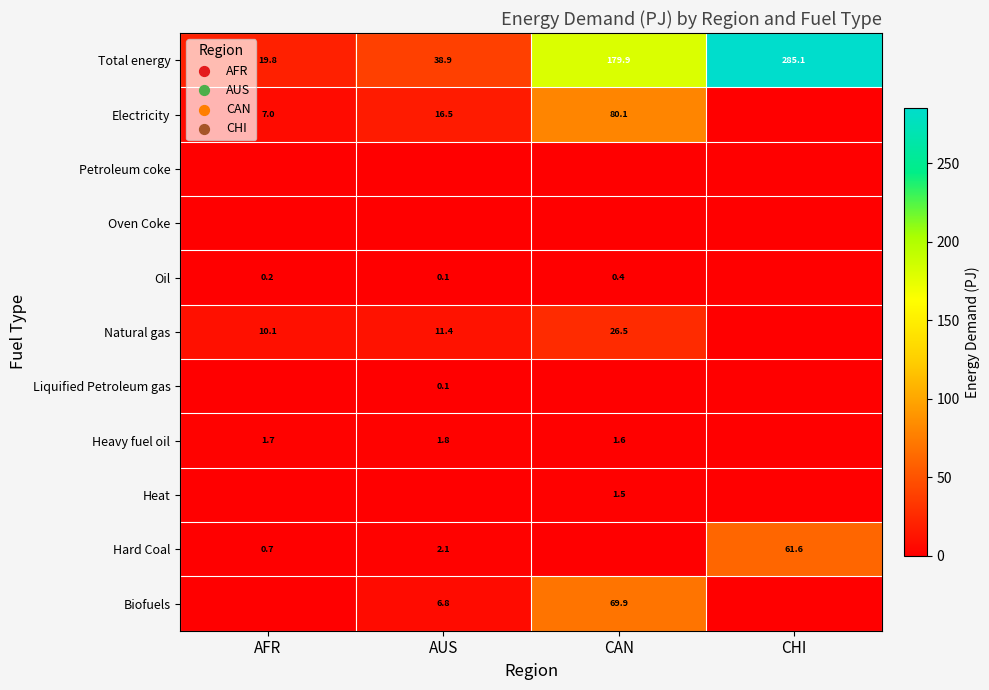

How many values in the Total energy series are below 179?

2